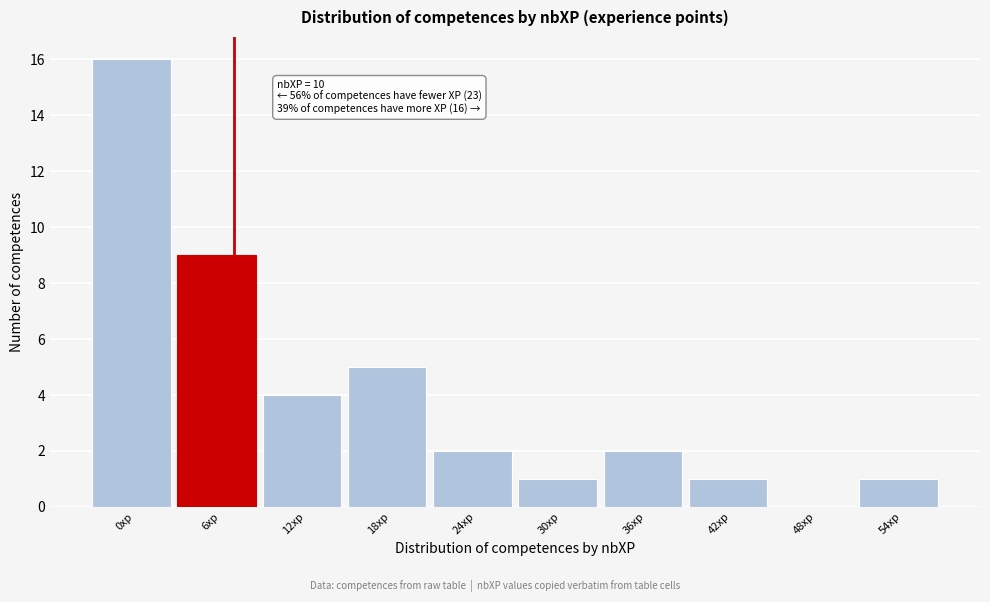

Reading right to left, transcribe all the data shown in this chart.

54xp=1	48xp=0	42xp=1	36xp=2	30xp=1	24xp=2	18xp=5	12xp=4	6xp=9	0xp=16